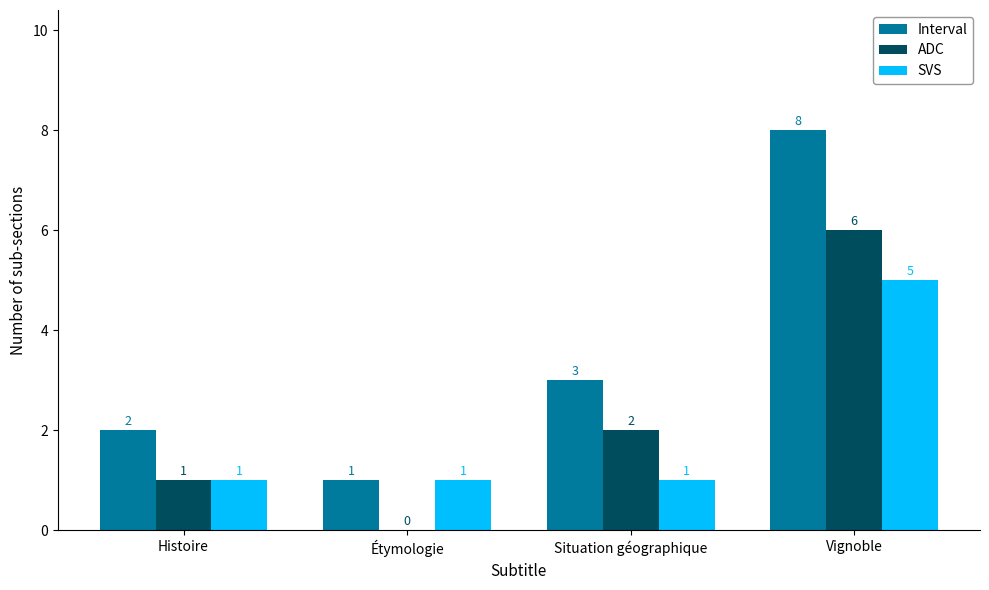

True or false: Interval has a value of 13 at Vignoble.

False